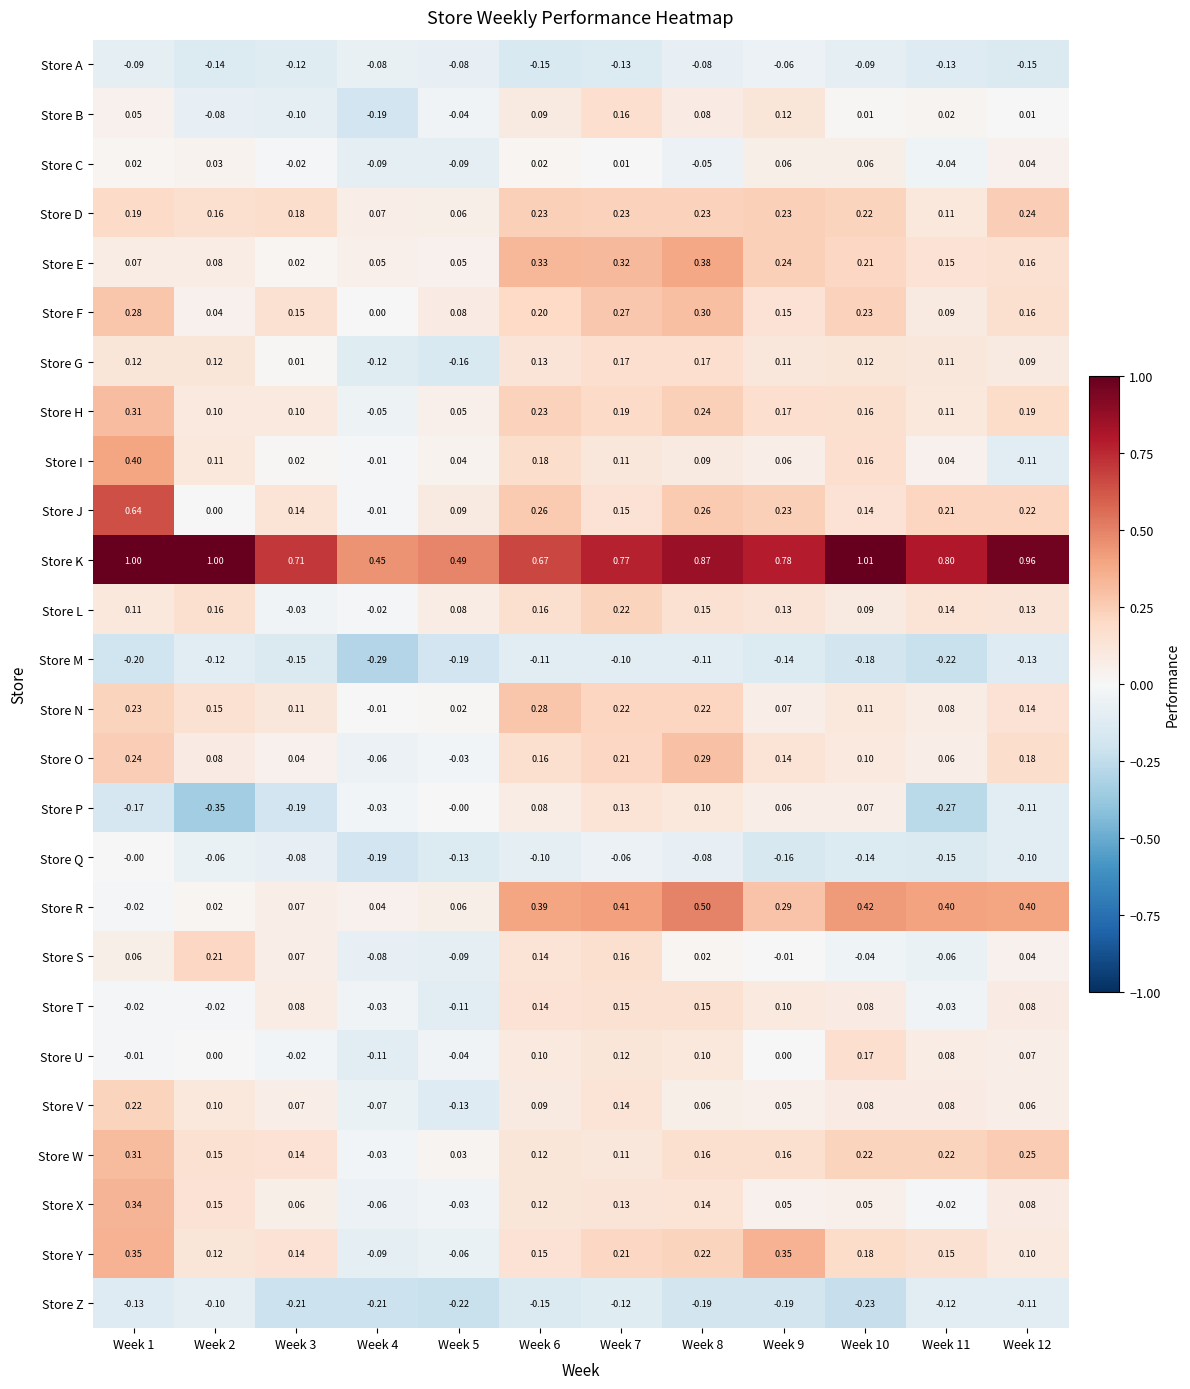

Which series has the largest total across all categories?

Store K